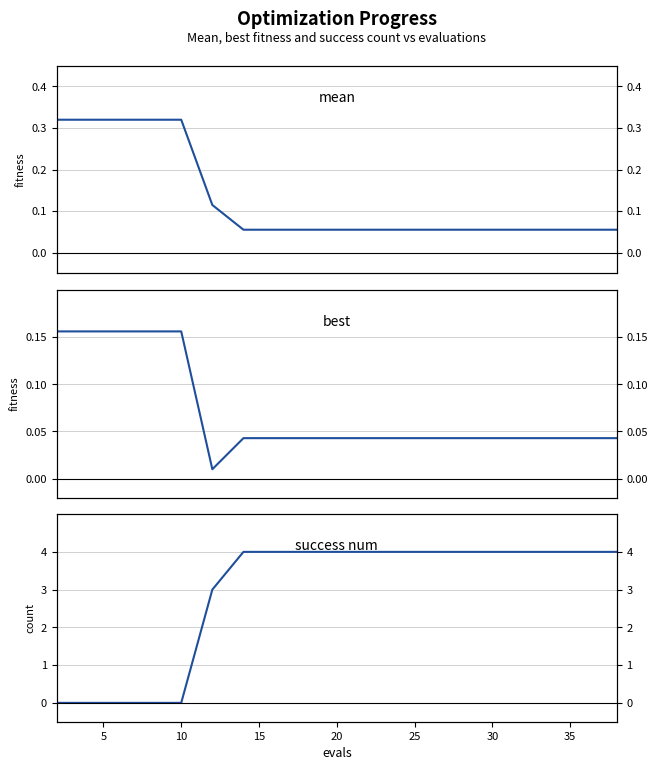

How many data points does each series have?

20